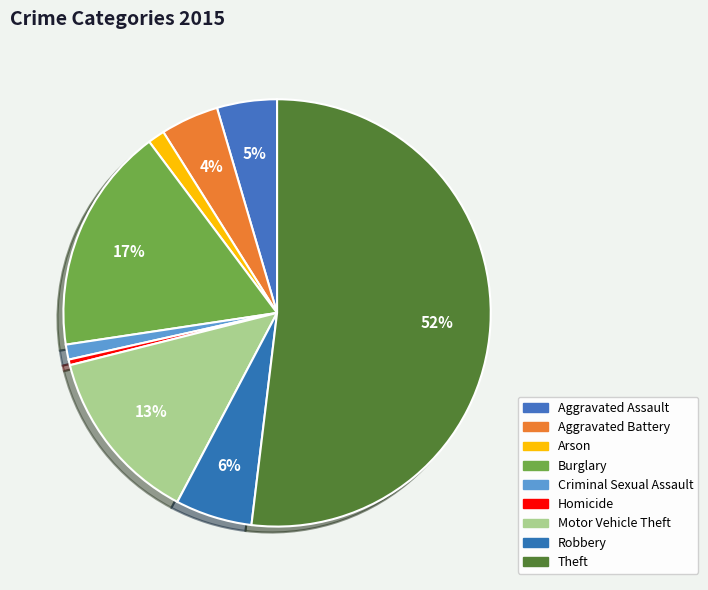

Which category has the biggest portion of the pie?

Theft